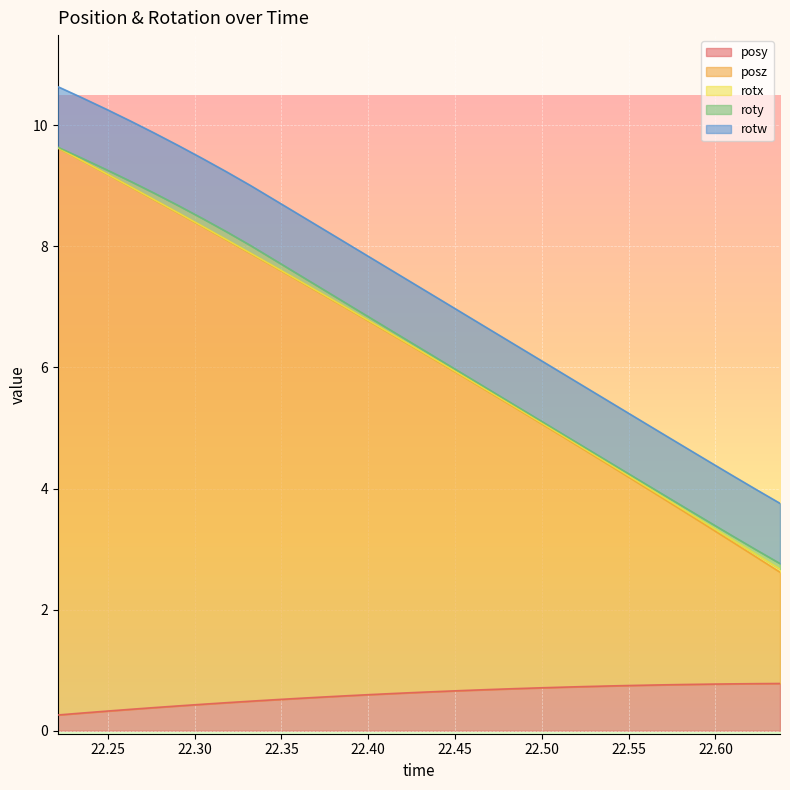

What are all the series names shown in the legend?

posy, posz, rotx, roty, rotw